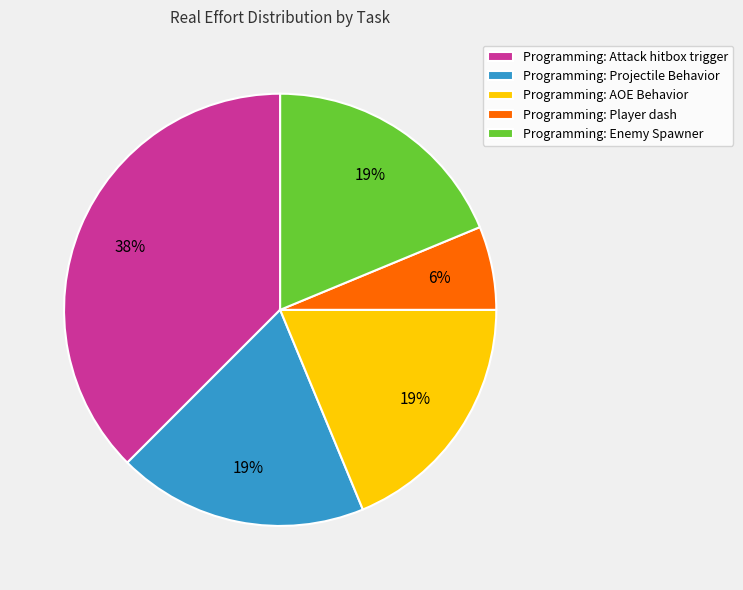

Count the number of slices in the pie.

5